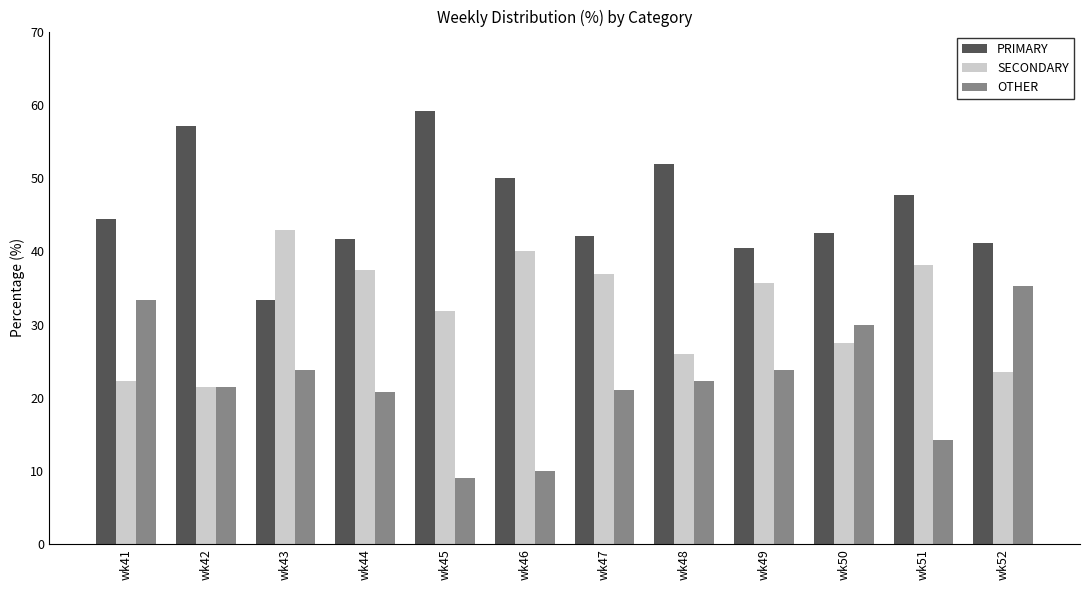

What is the lowest value of the PRIMARY series?

33.3